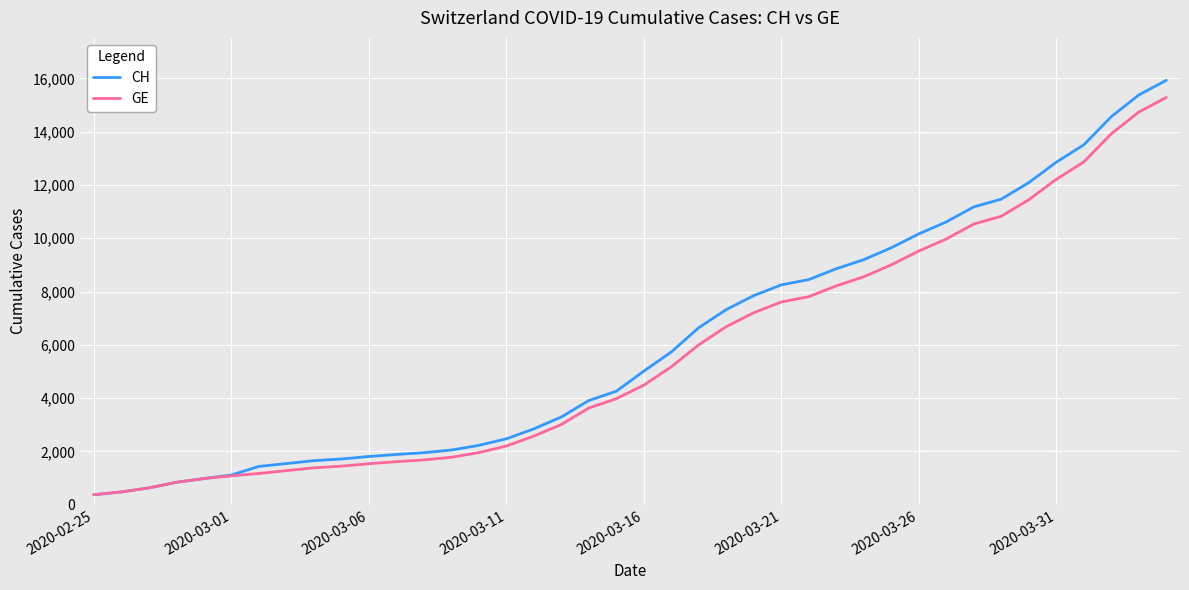

Which series has the largest range (max minus min)?

CH